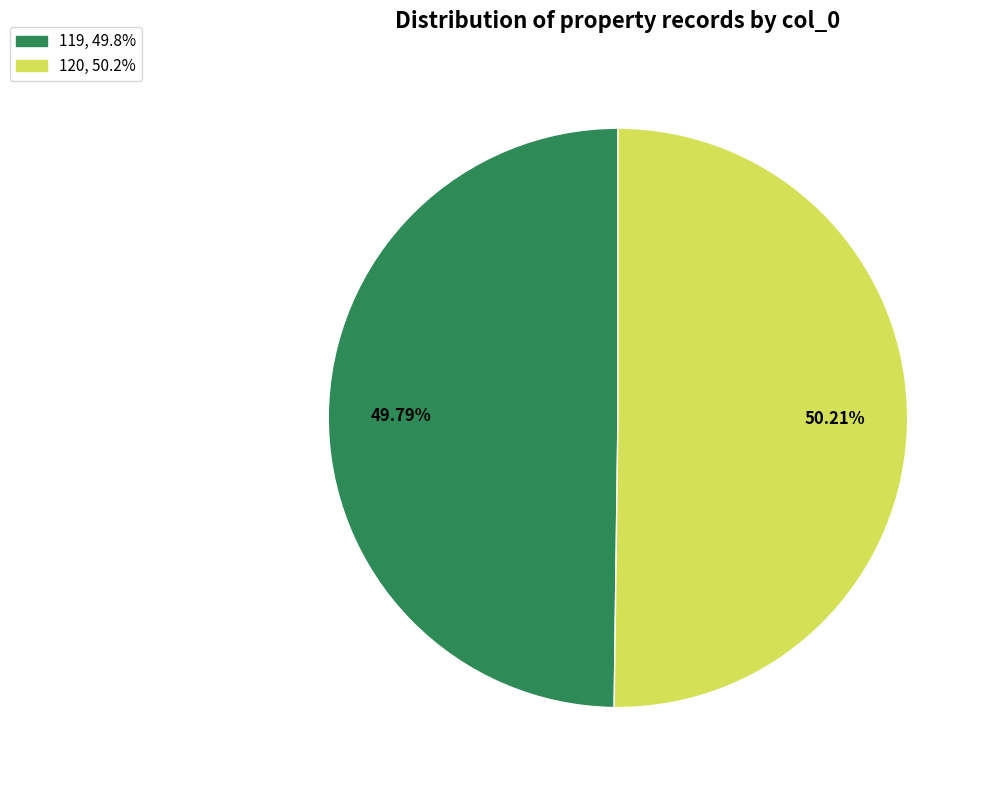

What percentage is NOT represented by 119?

50.2%